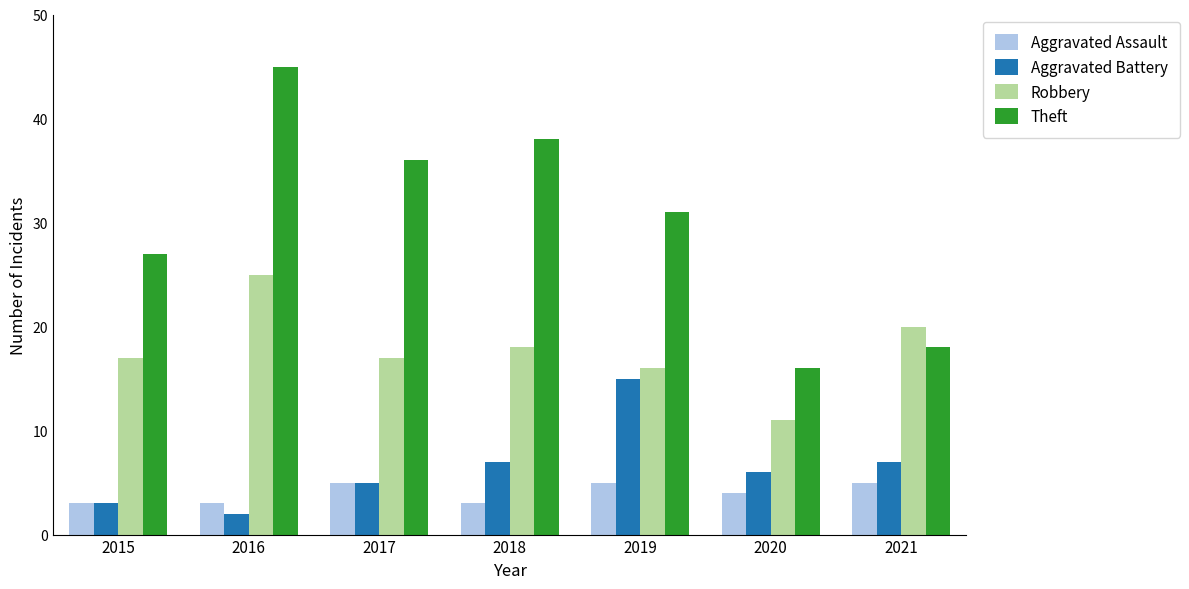

What is the value of the Theft bar at the 6th from the left?

16